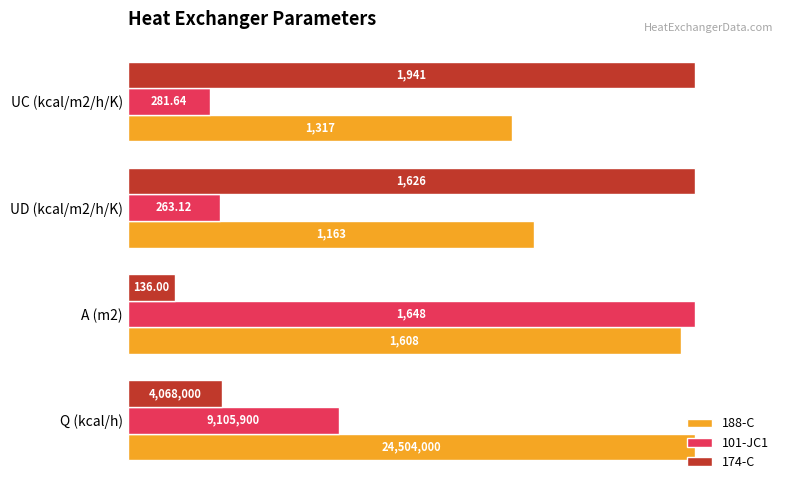

What are all the series names shown in the legend?

188-C, 101-JC1, 174-C